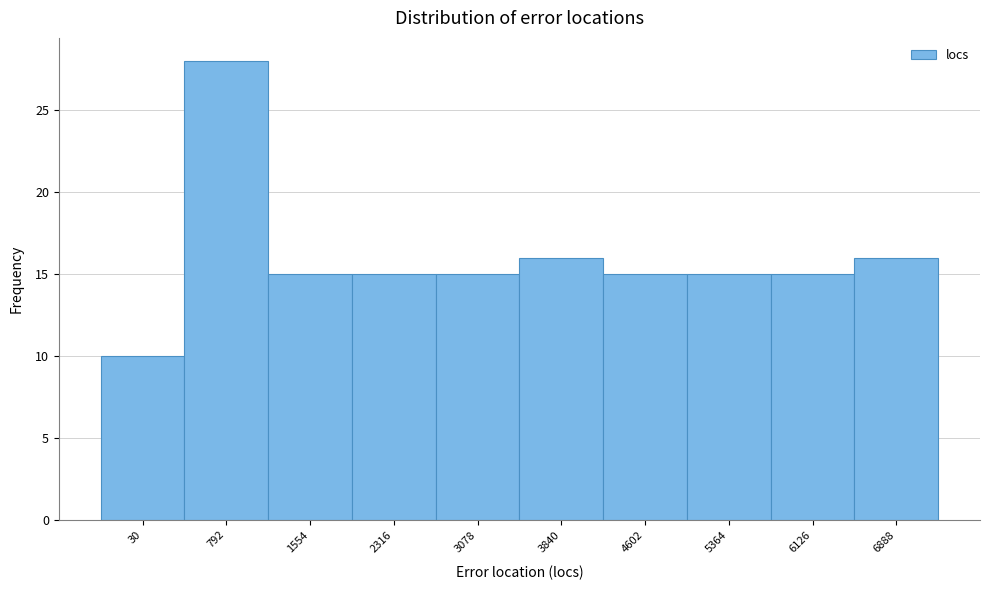

Reading left to right, what are all the values shown in this chart?

10	28	15	15	15	16	15	15	15	16